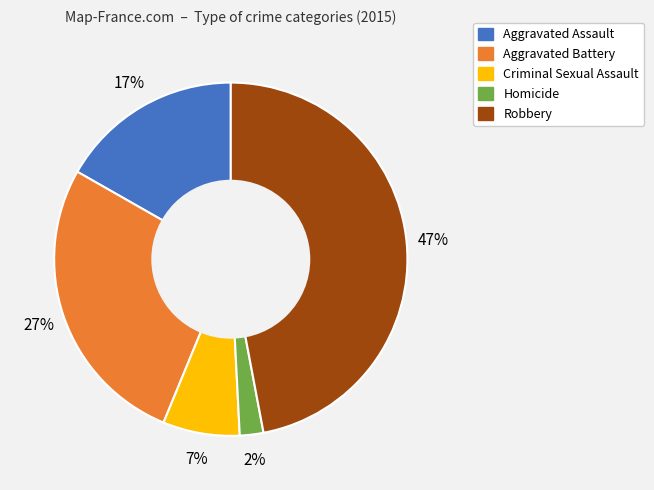

How many segments does this pie chart have?

5